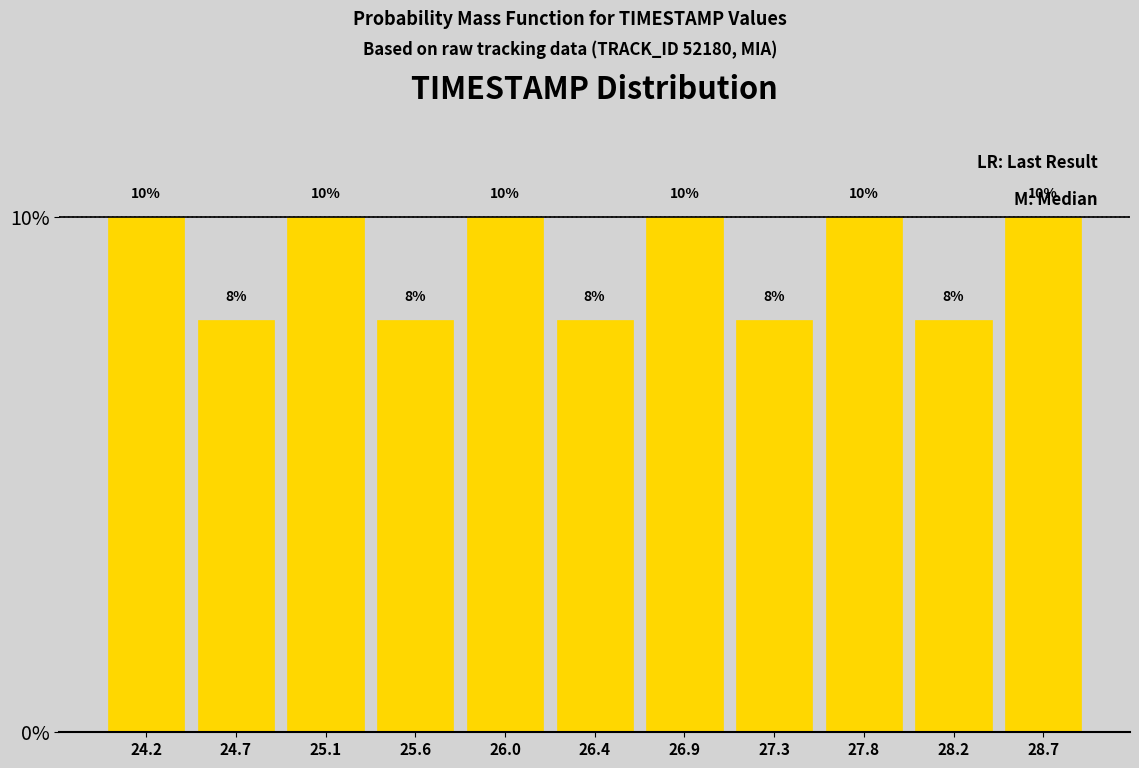

Reading left to right, transcribe this chart: for each bar, give the range it covers on the x-axis and its height. The bar edges are not printed on the chart, so give them approximately, as read against the axis.

24.00 to 24.45: 10
24.45 to 24.90: 8
24.90 to 25.35: 10
25.35 to 25.80: 8
25.80 to 26.25: 10
26.25 to 26.65: 8
26.65 to 27.10: 10
27.10 to 27.55: 8
27.55 to 28.00: 10
28.00 to 28.45: 8
28.45 to 28.90: 10